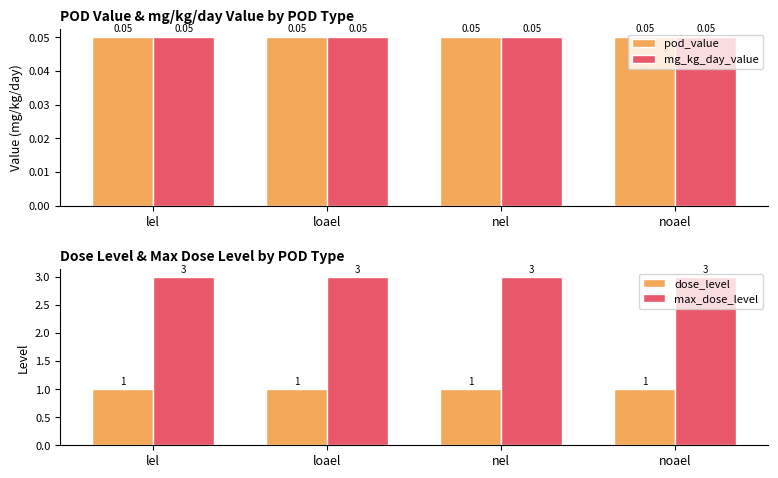

Is it true that dose_level equals 1.0 at noael?

True